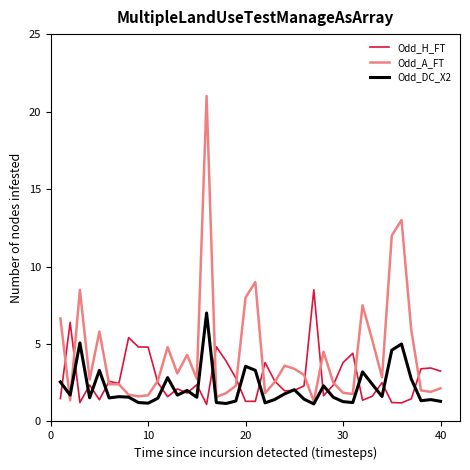

Which series has the largest total across all categories?

Odd_A_FT